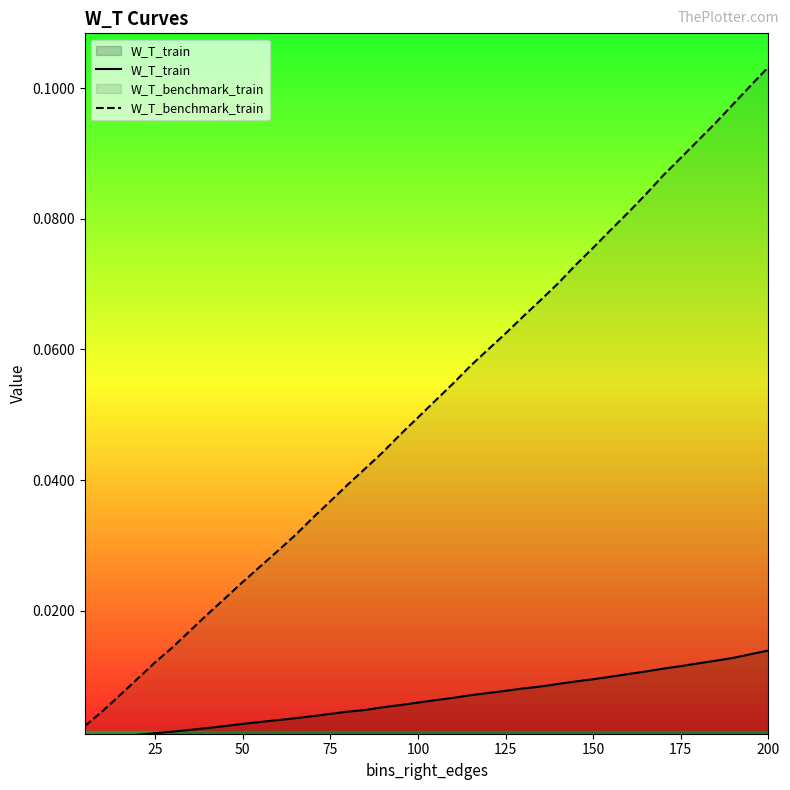

Which label corresponds to the largest value in the chart?

200